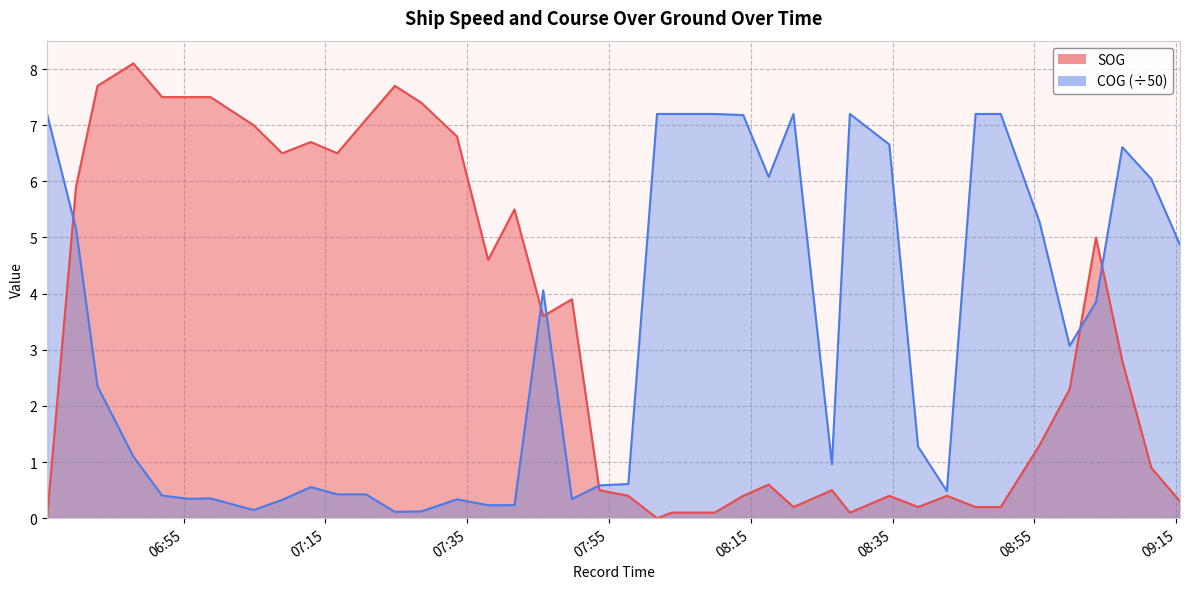

Reading left to right, extract all data points from this chart.

SOG: 0.0	5.9	7.7	8.1	7.5	7.5	7.5	7.0	6.5	6.7	6.5	7.1	7.7	7.4	6.8	4.6	5.5	3.6	3.9	0.5	0.4	0.0	0.1	0.1	0.4	0.6	0.2	0.5	0.1	0.4	0.2	0.4	0.2	0.2	1.3	2.3	5.0	2.8	0.9	0.3
COG: 7.2	5.2	2.4	1.1	0.4	0.3	0.4	0.1	0.3	0.6	0.4	0.4	0.1	0.1	0.3	0.2	0.2	4.1	0.3	0.6	0.6	7.2	7.2	7.2	7.2	6.1	7.2	1.0	7.2	6.7	1.3	0.5	7.2	7.2	5.3	3.1	3.9	6.6	6.0	4.9